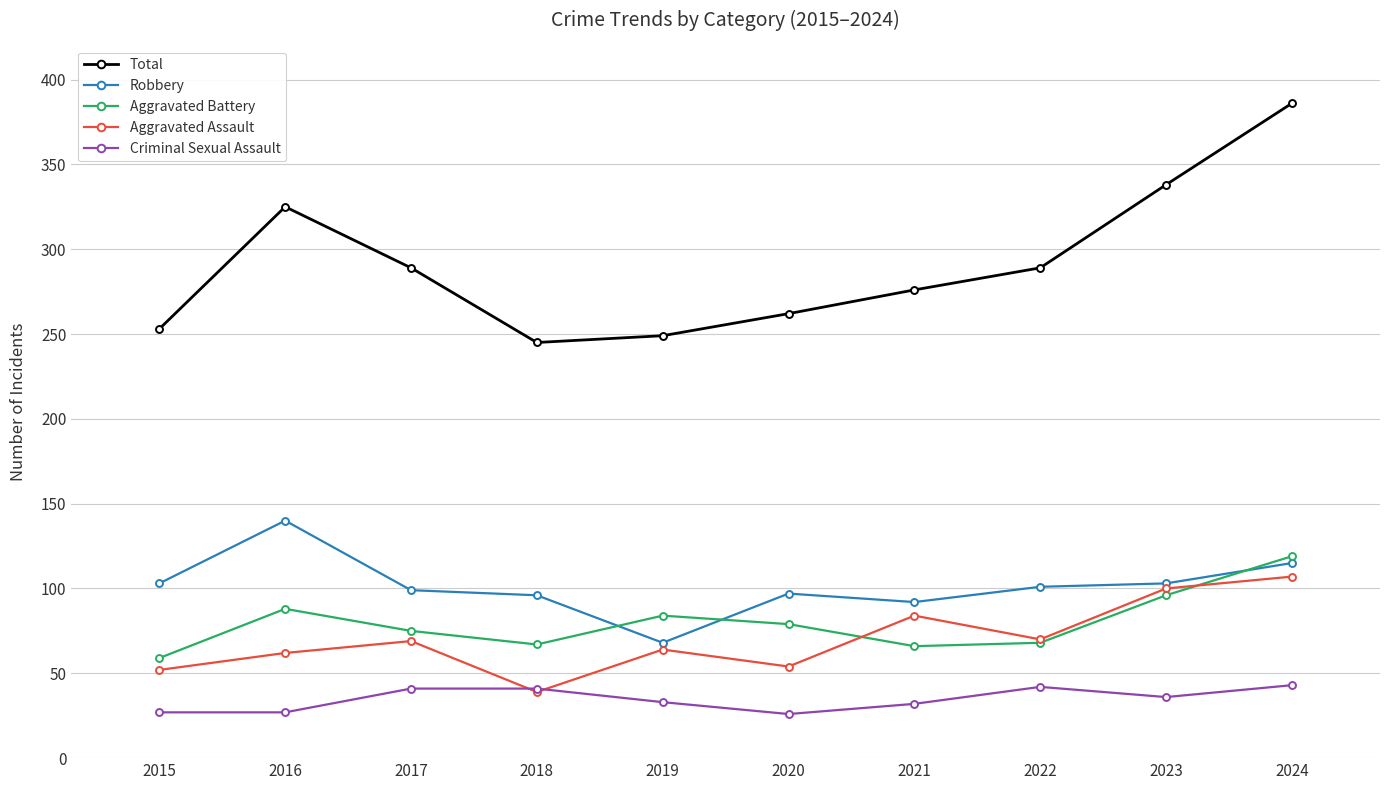

Is the value of Robbery at 2015 greater than the value of Aggravated Battery at 2017?

Yes